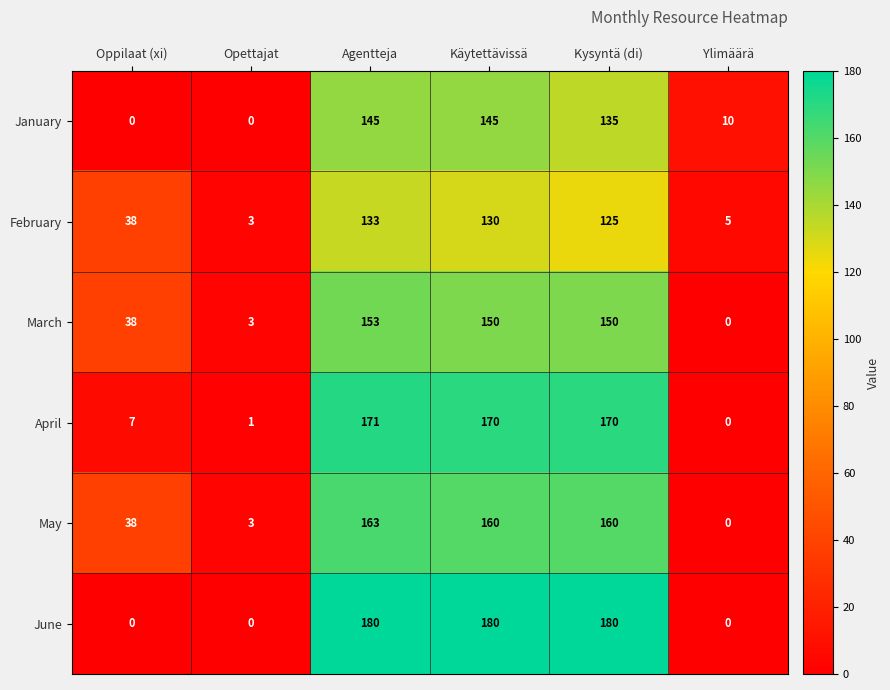

What is the total value across all series at Opettajat?

10